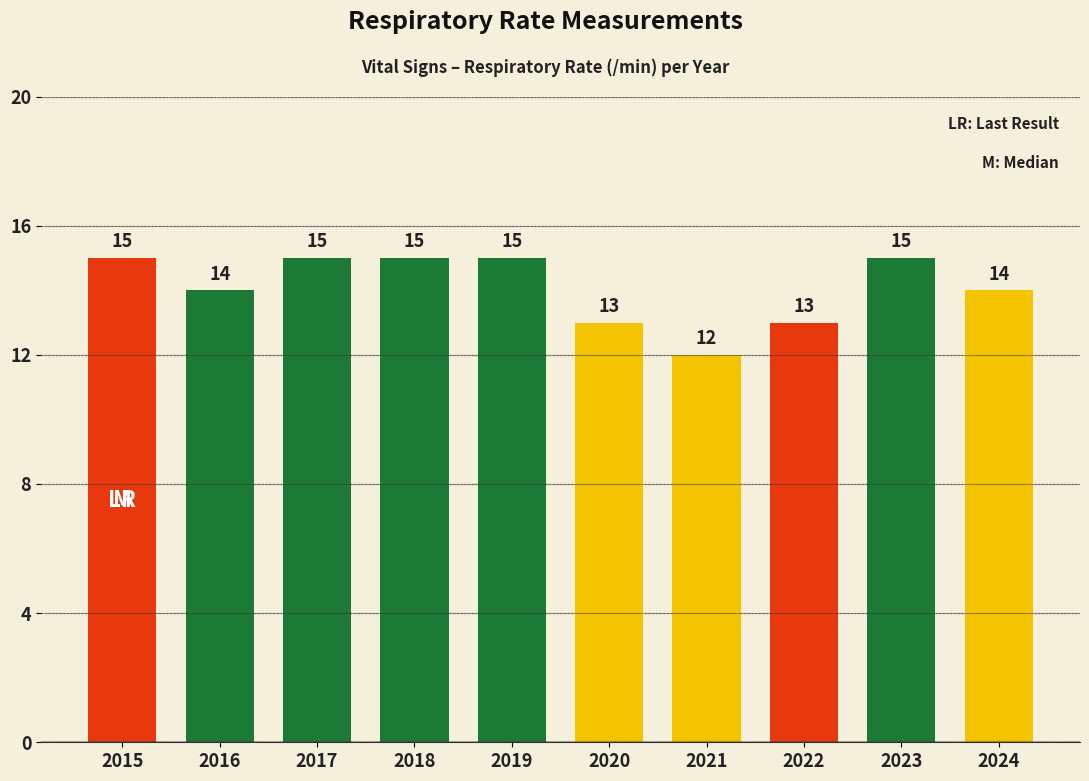

Reading right to left, list all the values displayed in this chart.

2024=14	2023=15	2022=13	2021=12	2020=13	2019=15	2018=15	2017=15	2016=14	2015=15